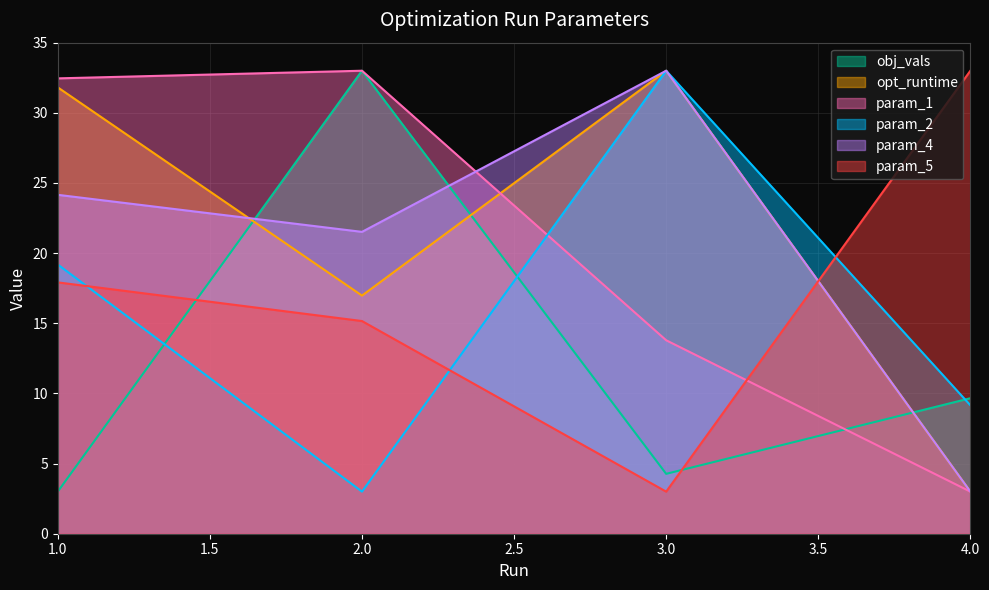

Reading left to right, extract all data points from this chart.

obj_vals: 1.0=3.0	2.0=33.0	3.0=4.3	4.0=9.7
opt_runtime: 1.0=31.8	2.0=17.0	3.0=33.0	4.0=3.0
param_1: 1.0=32.5	2.0=33.0	3.0=13.8	4.0=3.0
param_2: 1.0=19.2	2.0=3.0	3.0=33.0	4.0=9.2
param_4: 1.0=24.2	2.0=21.5	3.0=33.0	4.0=3.0
param_5: 1.0=17.9	2.0=15.2	3.0=3.0	4.0=33.0